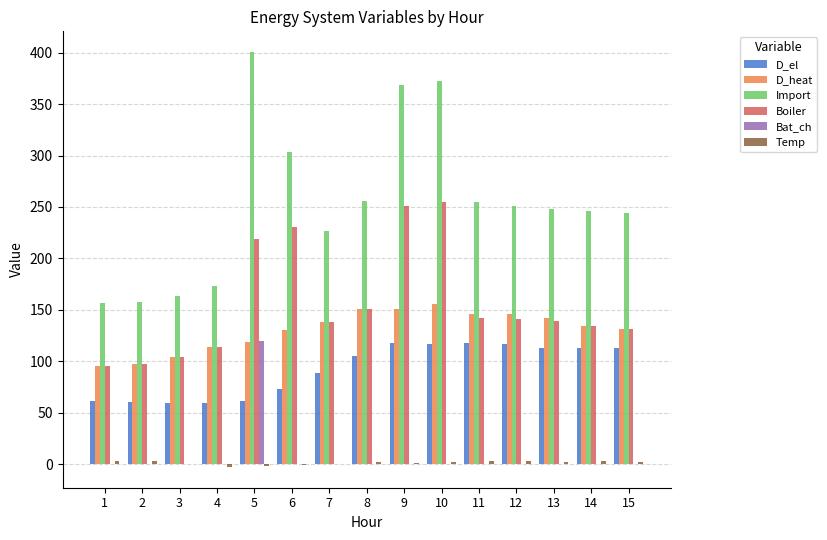

Which series has the largest total across all categories?

Import